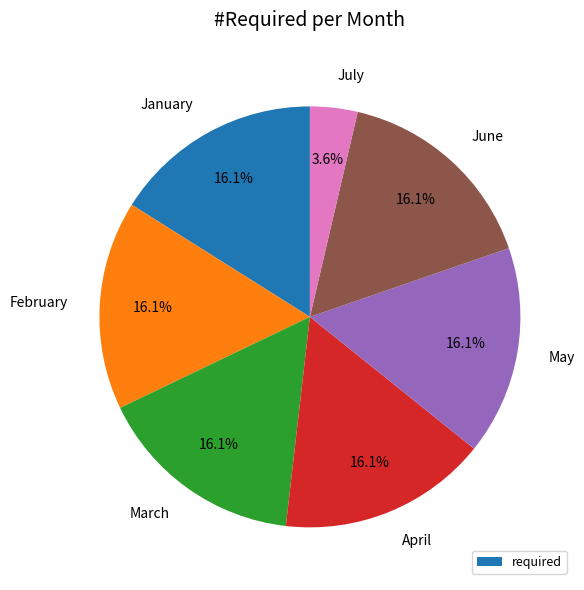

How many segments does this pie chart have?

7